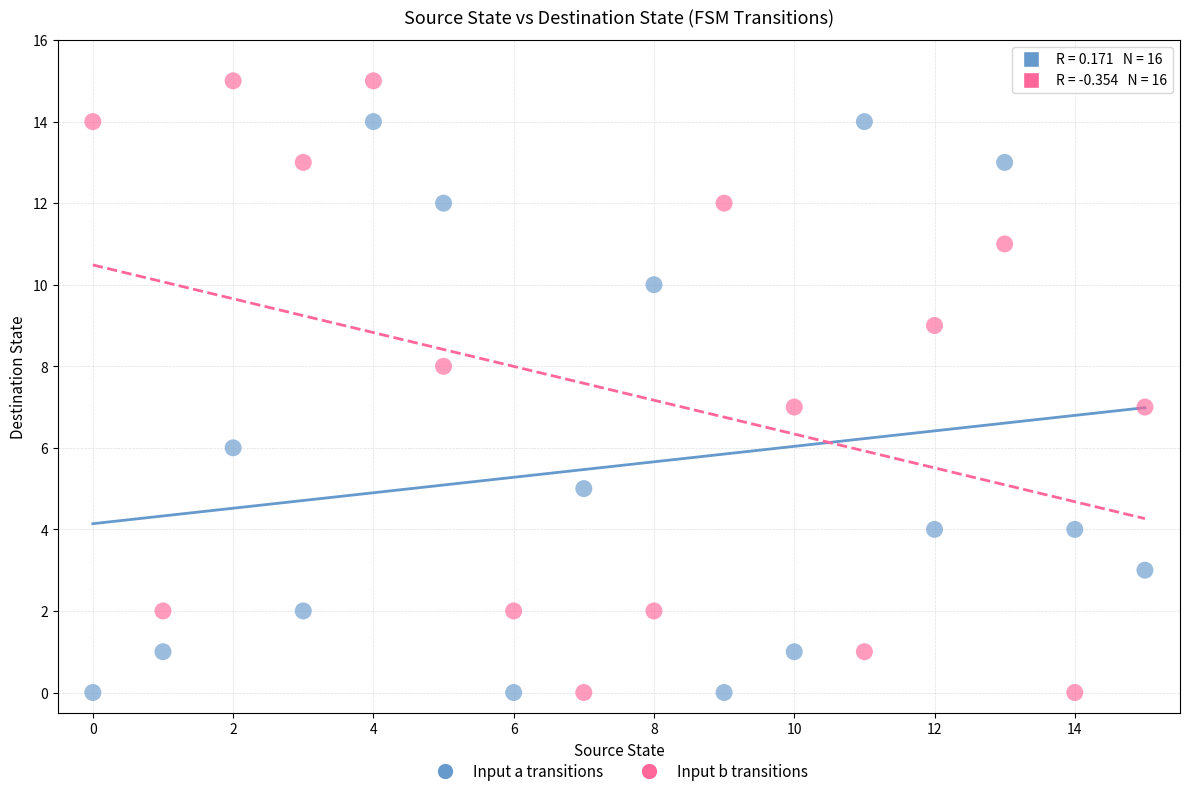

What are all the series names shown in the legend?

Input a transitions, Input b transitions